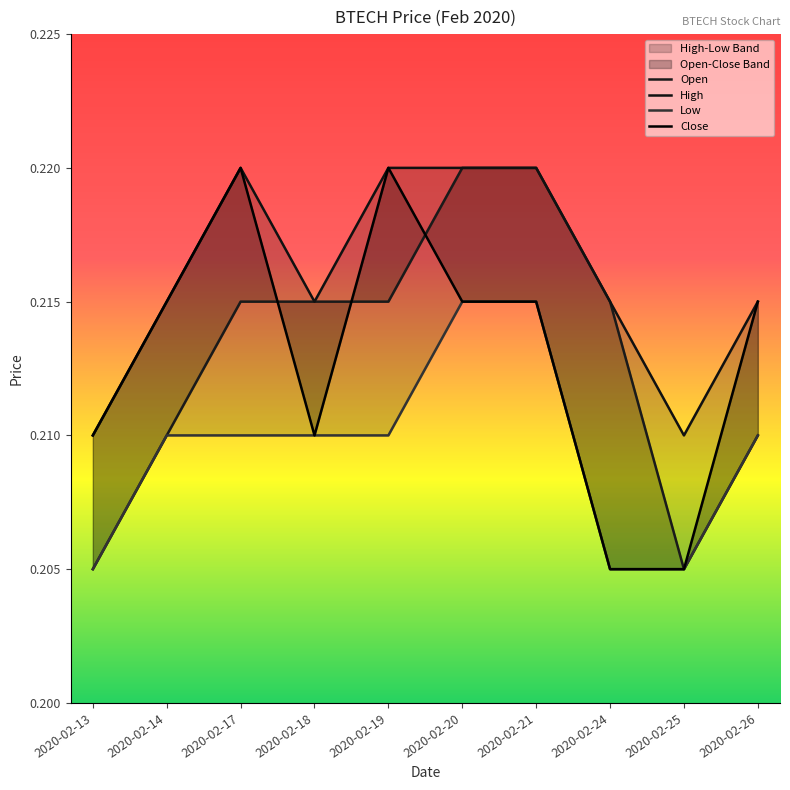

True or false: Low has more than 2 points higher than both neighbors.

False